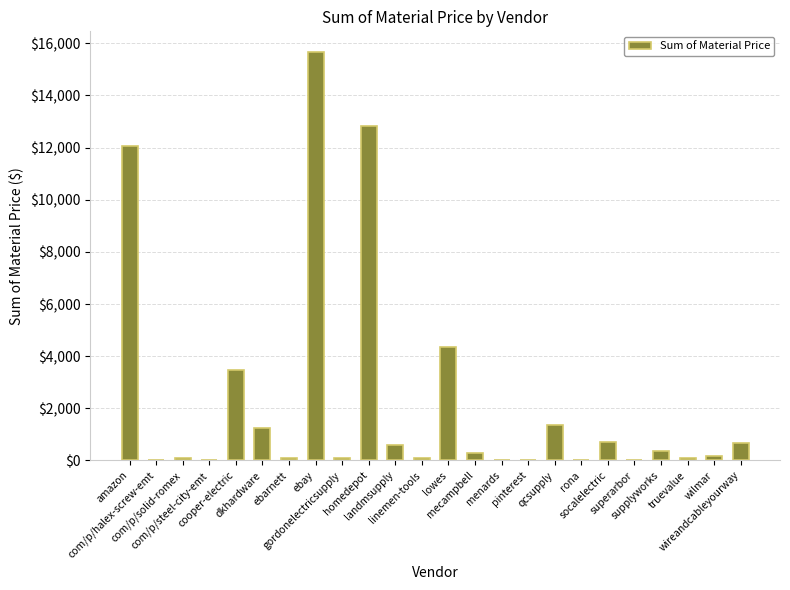

The value at menards is 29.0. True or false?

True